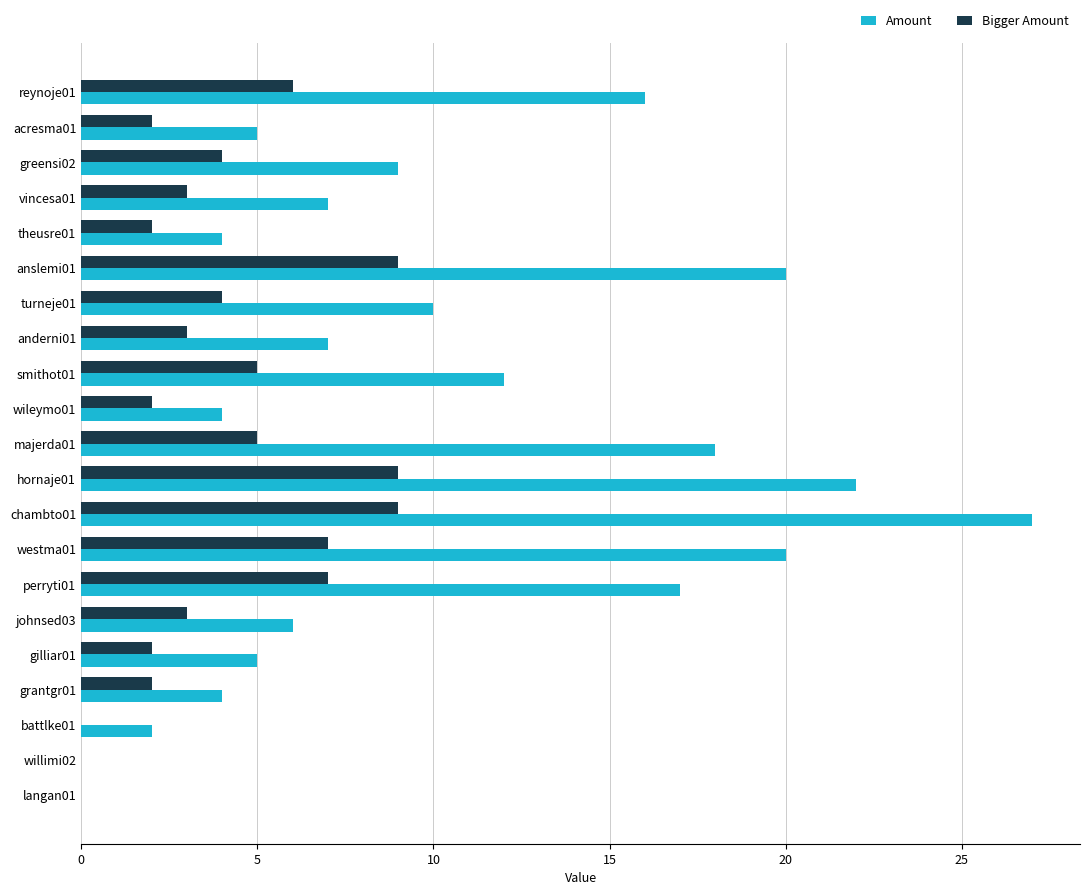

Which category has the highest value in the Amount series?

chambto01